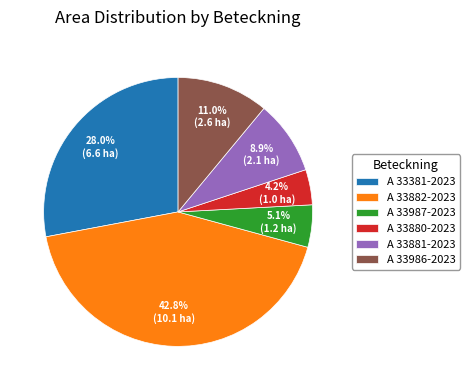

How many segments does this pie chart have?

6